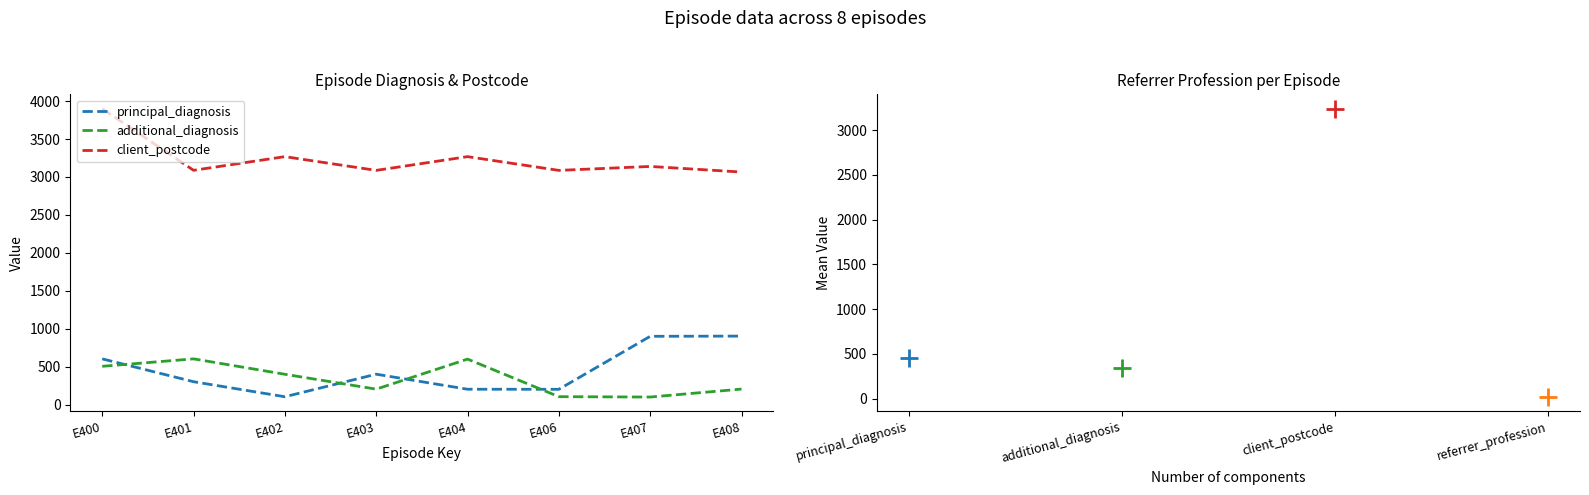

Which series reaches the maximum Y coordinate?

client_postcode